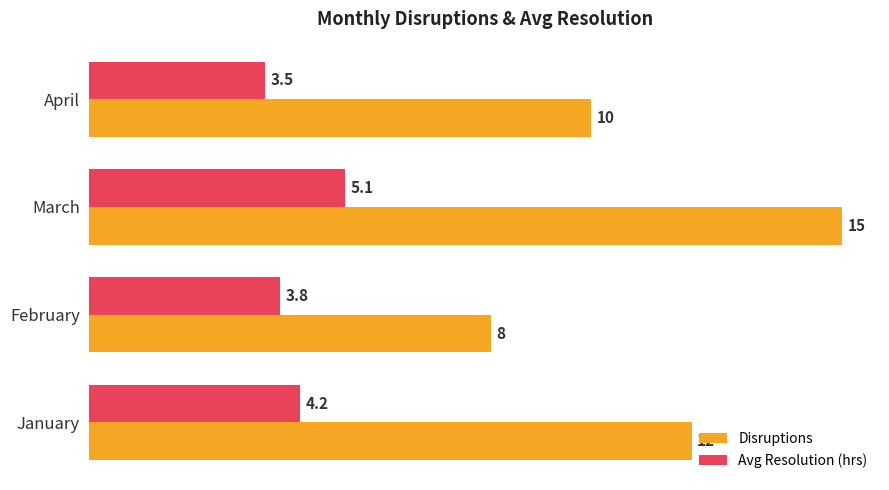

What is the difference between the maximum and second lowest values in the Avg Resolution (hrs) series?

1.3